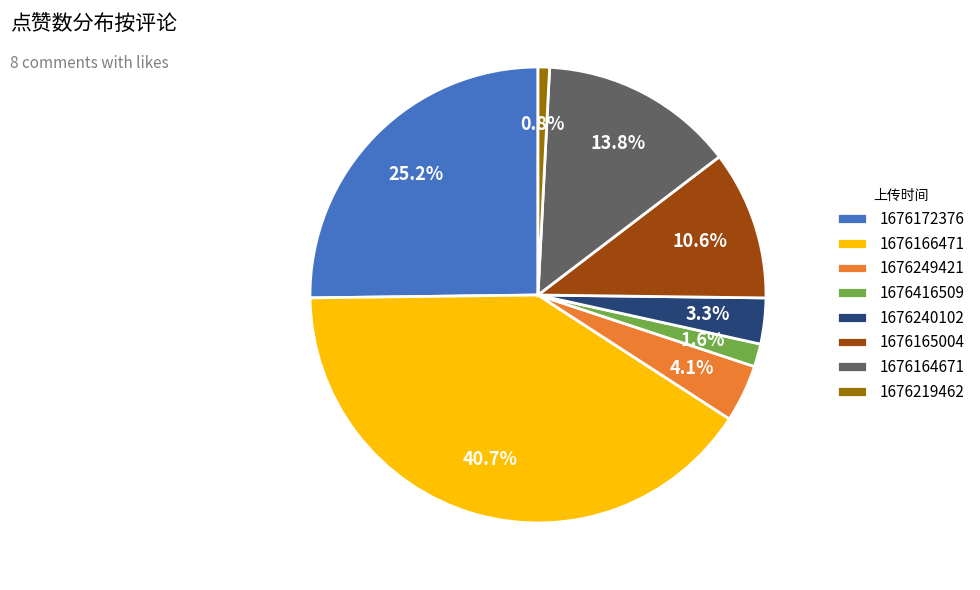

Is the sum of 1676166471 and 1676172376 greater than half?

Yes